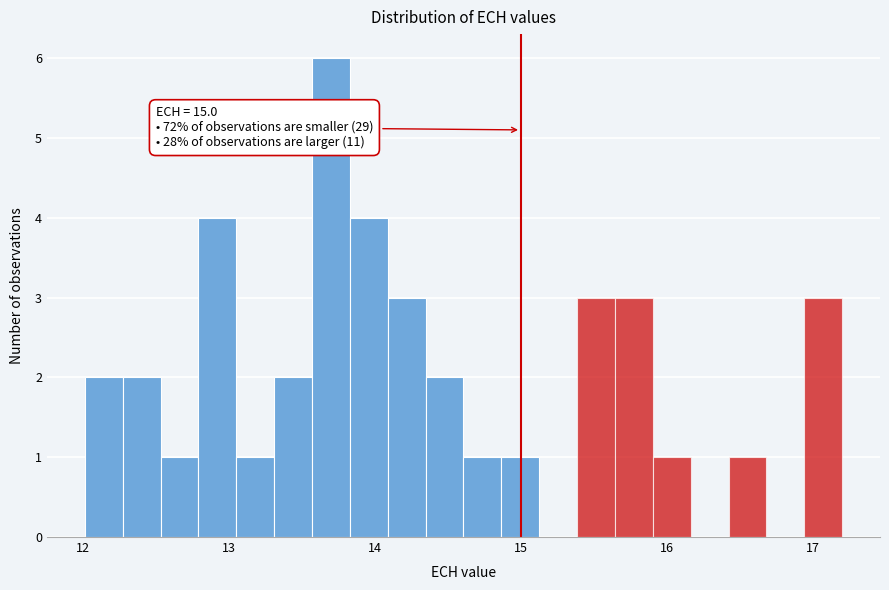

Around what value on the x-axis is the tallest bar? Give the approximate position of its centre, as read against the axis.

13.7